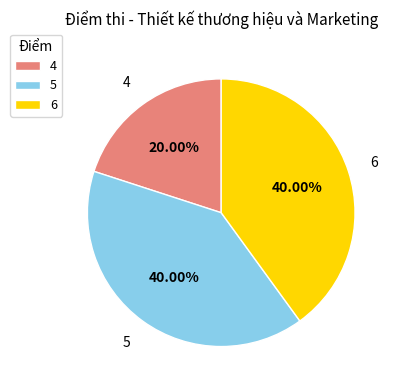

To the nearest percent, what is the difference between the 6 and 4 slice percentages?

20%